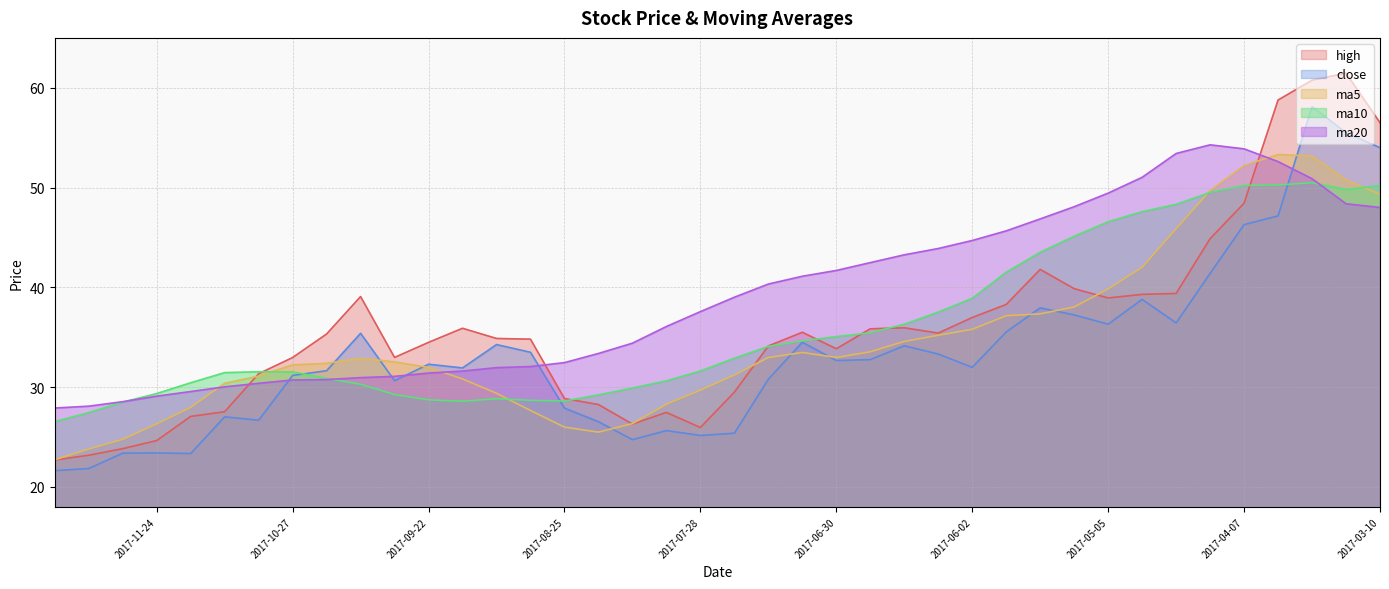

What are all the series names shown in the legend?

high, close, ma5, ma10, ma20